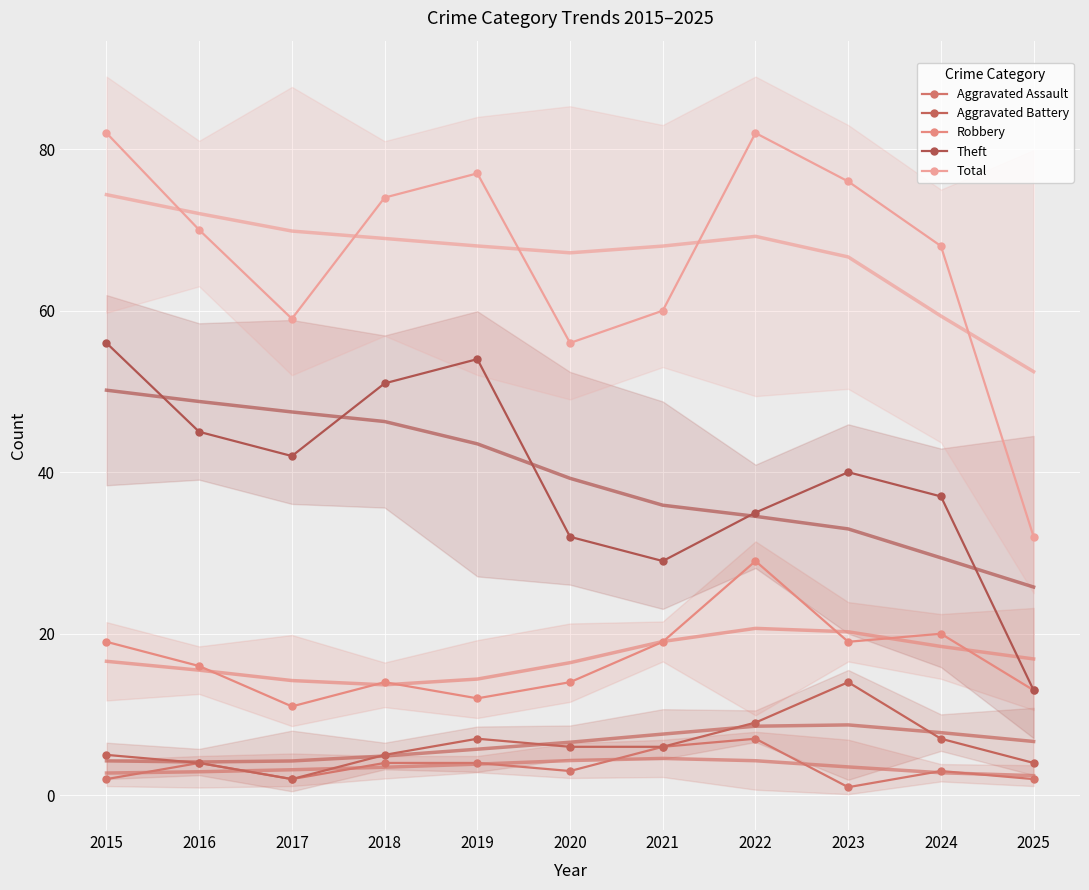

What is the average value of the Aggravated Battery series?

6